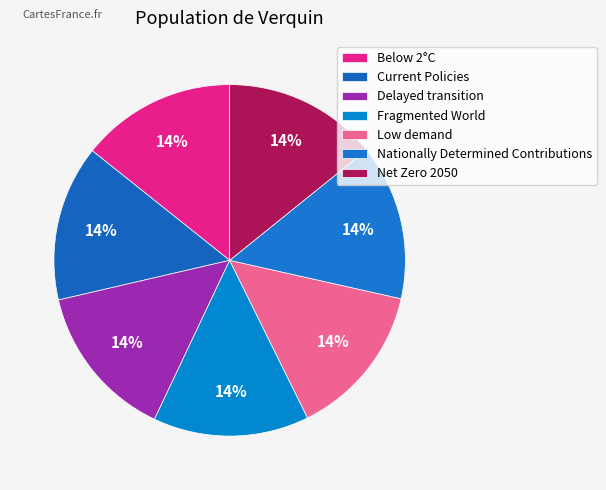

What percentage is the Nationally Determined Contributions slice, to the nearest percent?

14%